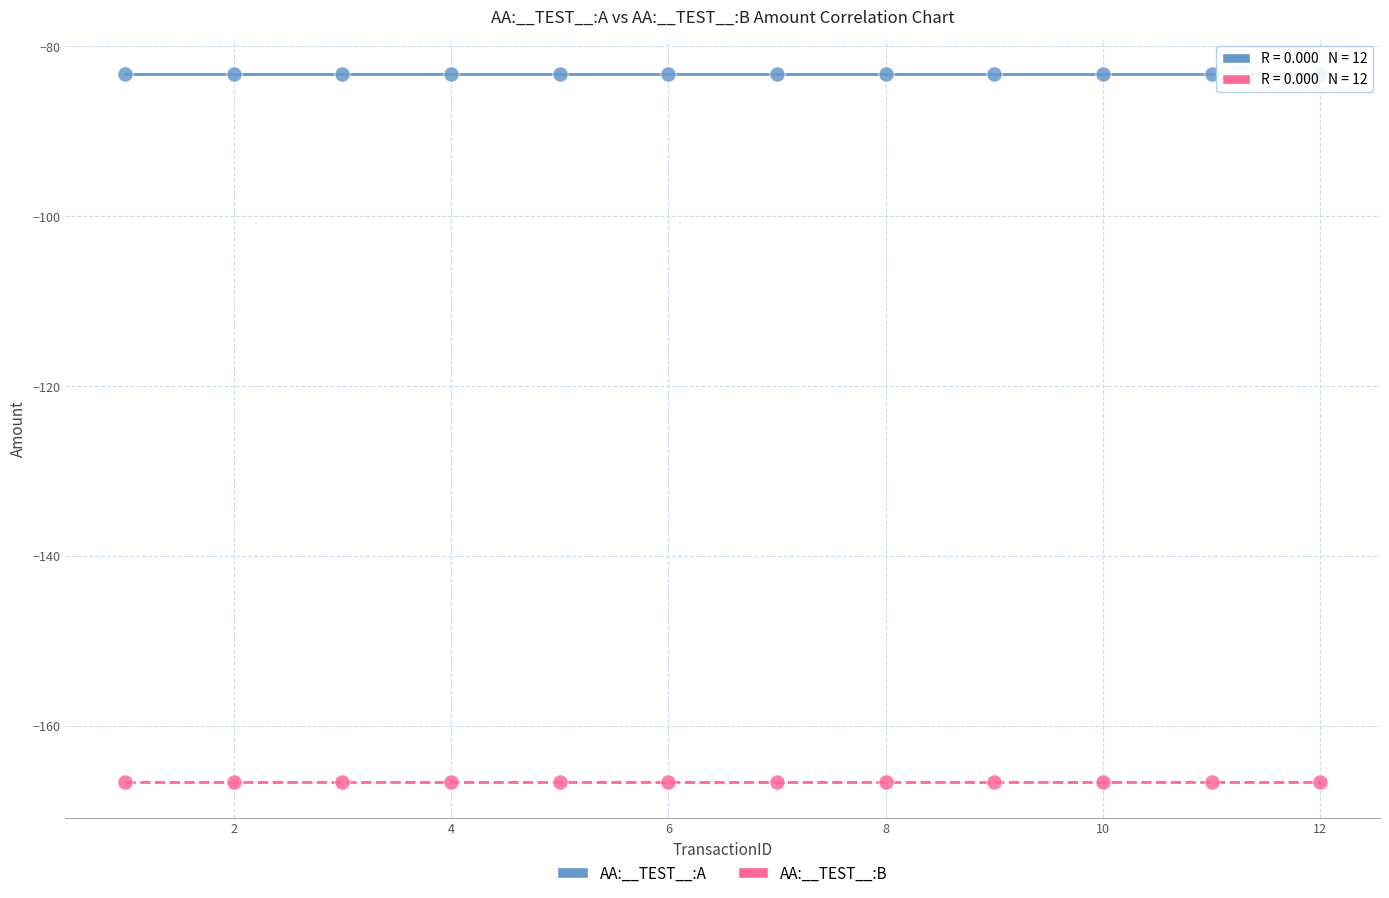

Which series contains the lowest Y value?

AA:__TEST__:B